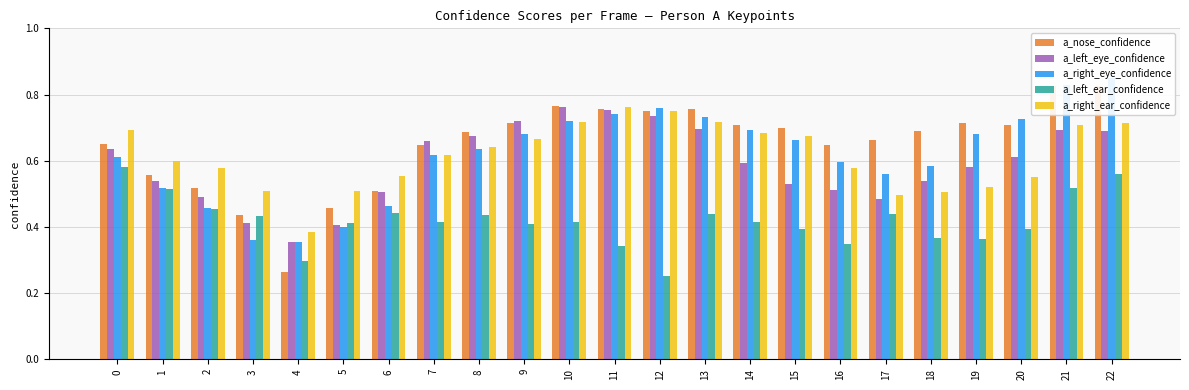

How many series are shown in this chart?

5